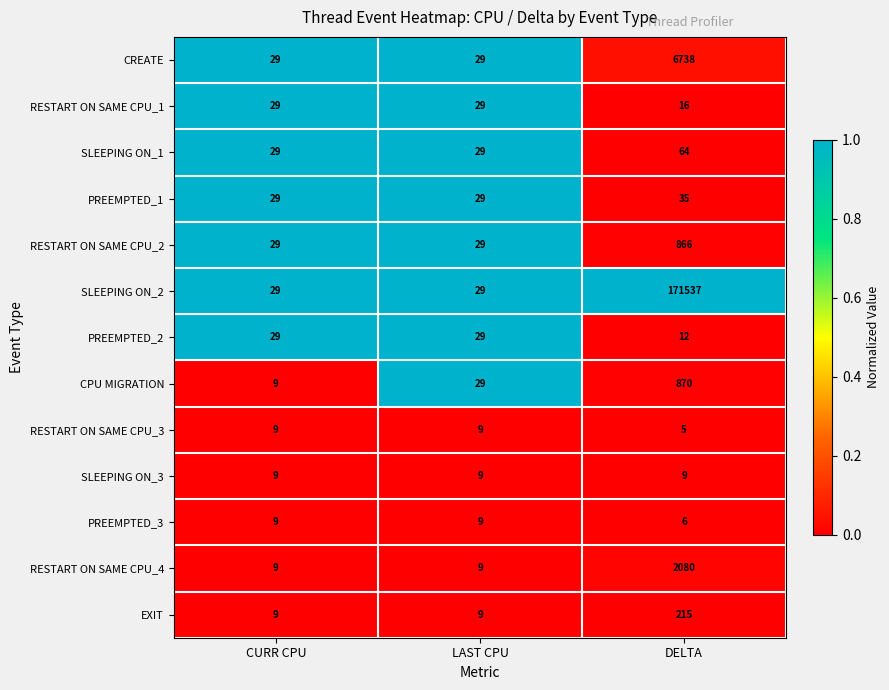

At which label does PREEMPTED_1 reach its peak?

DELTA